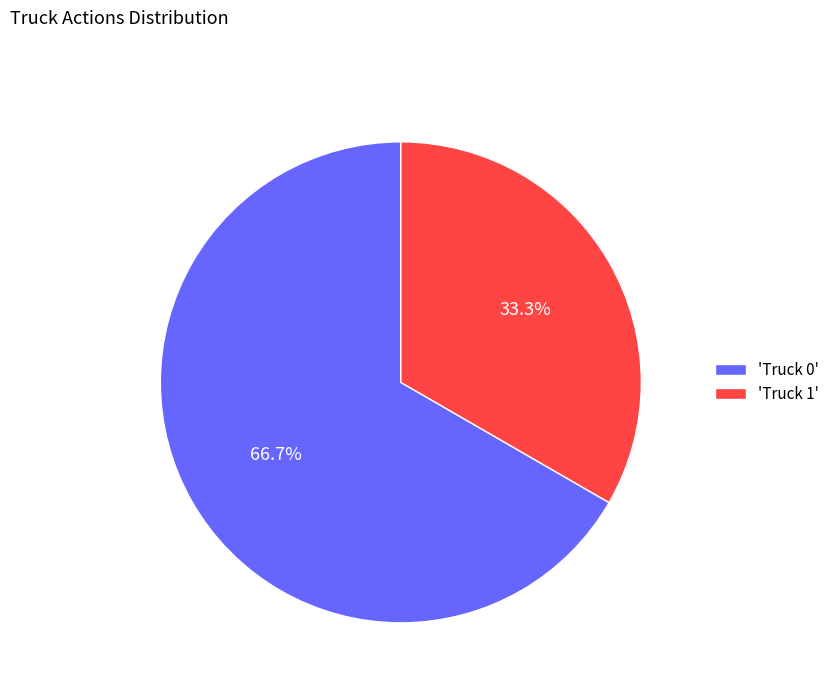

Rank the categories by value from highest to lowest.

'Truck 0', 'Truck 1'